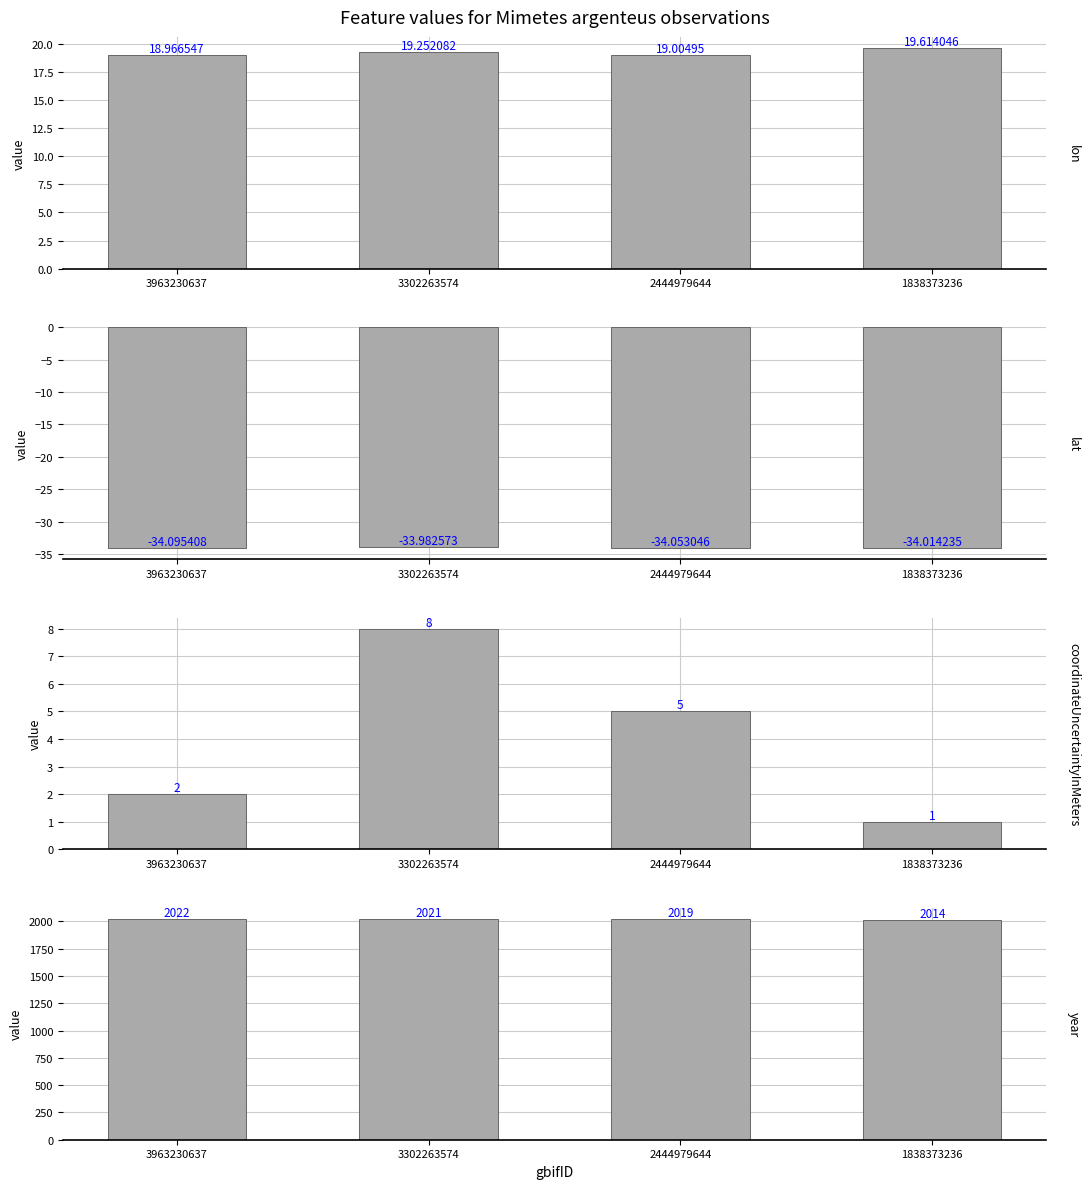

Which series has the largest range (max minus min)?

year